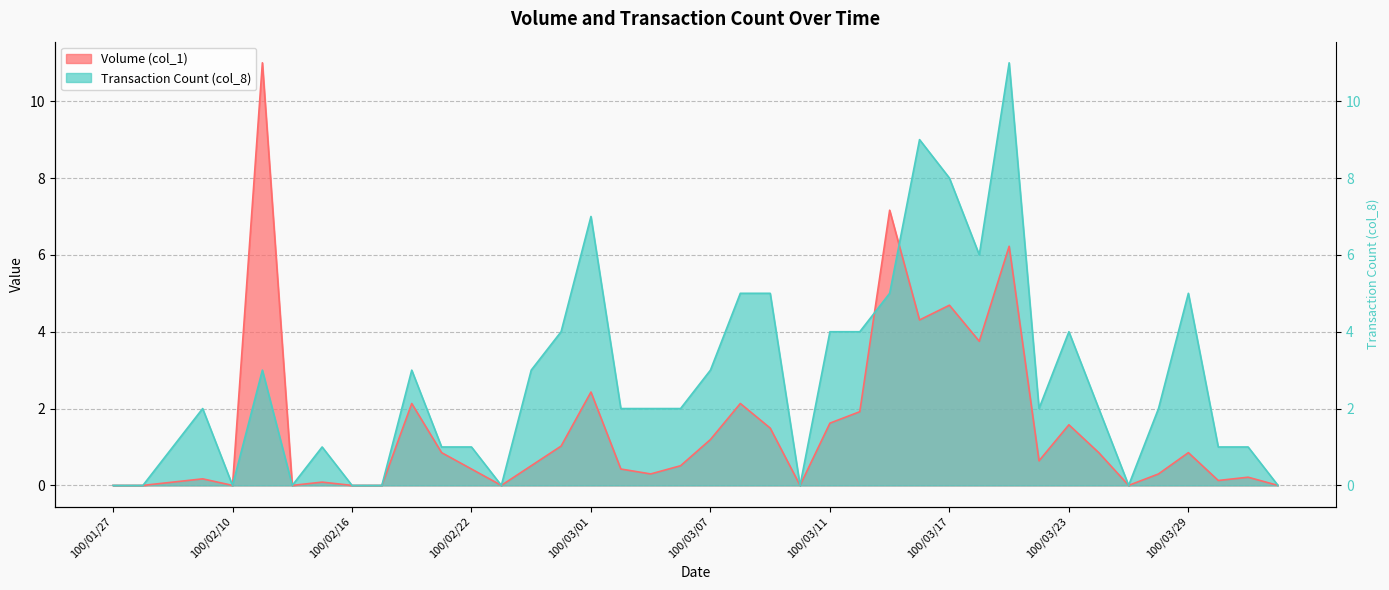

What is the difference between the Transaction Count (col_8) values at 100/02/21 and 100/03/09?

4.0